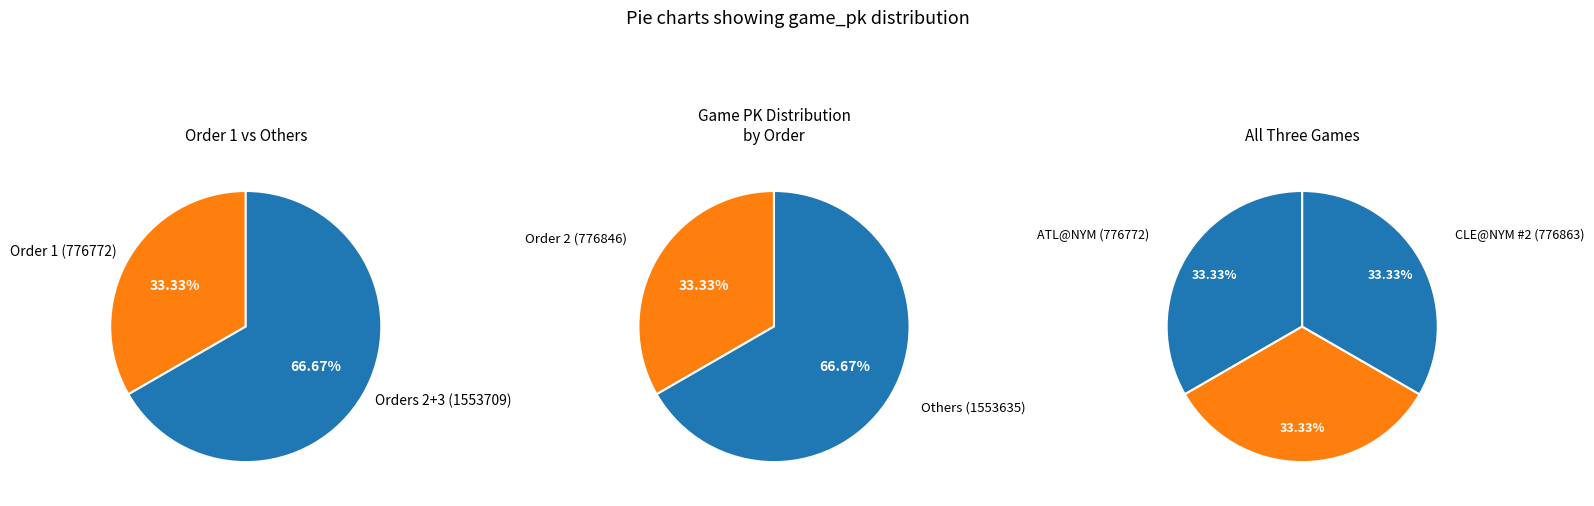

Which category has the smallest portion of the pie?

ATL@NYM (776772)